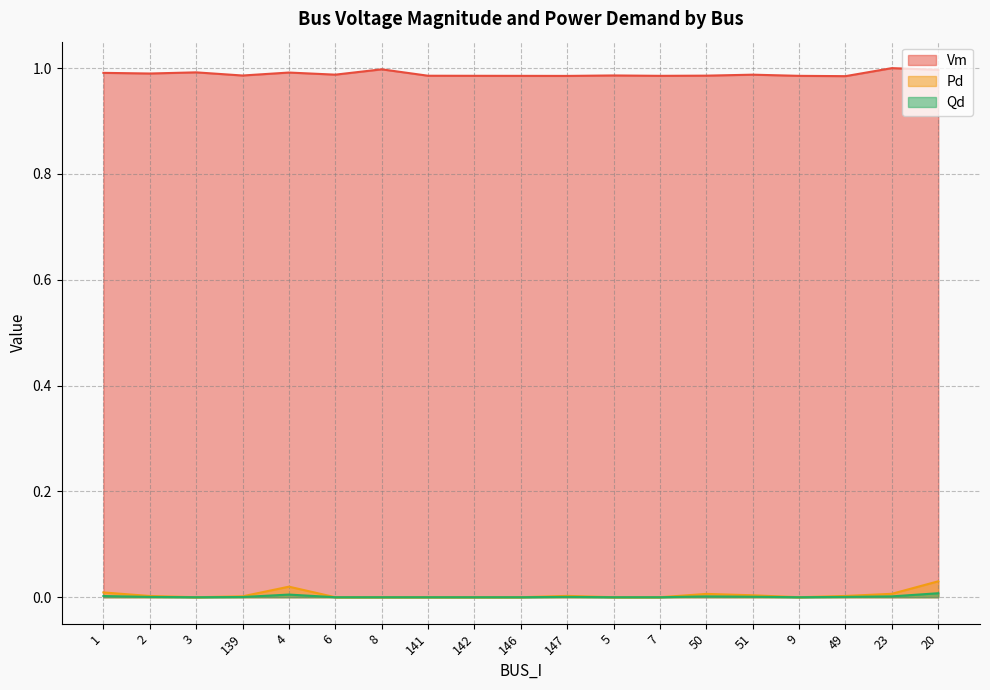

Does the chart display data point markers on the line(s)?

No